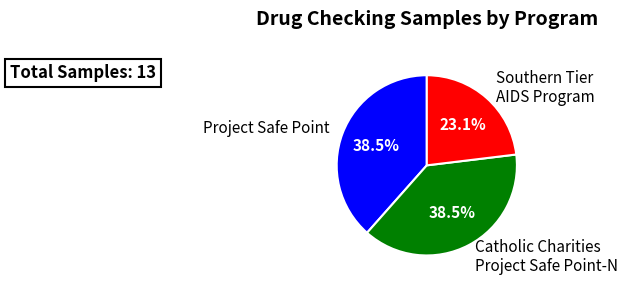

Combined, do Project Safe Point and Southern Tier AIDS Program account for over 50%?

Yes